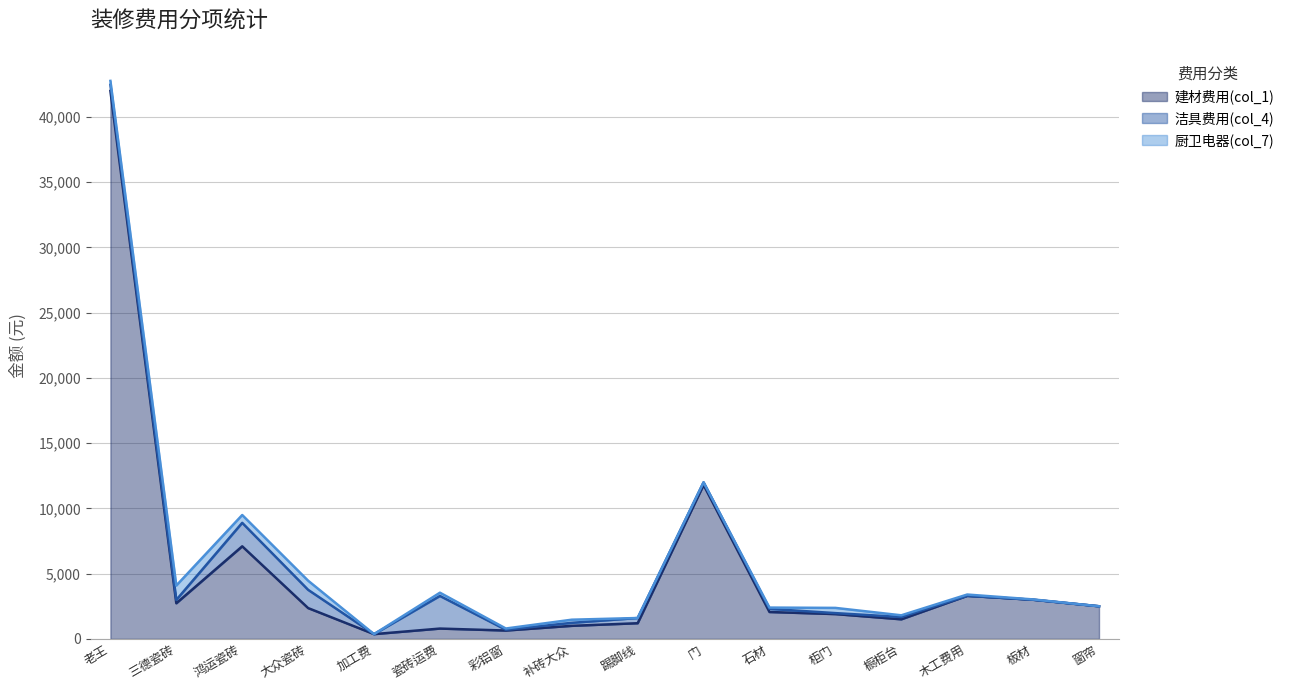

Reading left to right, extract all data points from this chart.

建材费用(col_1): 老王=42000	三德瓷砖=2730	鸿运瓷砖=7095	大众瓷砖=2360	加工费=364	瓷砖运费=790	彩铝窗=640	补砖大众=1000	踢脚线=1200	门=11800	石材=2060	柜门=1900	橱柜台=1500	木工费用=3300	板材=3000	窗帘=2500
洁具费用(col_4): 老王=470	三德瓷砖=257	鸿运瓷砖=1800	大众瓷砖=1400	加工费=0	瓷砖运费=2500	彩铝窗=60	补砖大众=230	踢脚线=400	门=200	石材=240	柜门=75	橱柜台=175	木工费用=0	板材=0	窗帘=0
厨卫电器(col_7): 老王=300	三德瓷砖=1100	鸿运瓷砖=600	大众瓷砖=700	加工费=0	瓷砖运费=250	彩铝窗=95	补砖大众=240	踢脚线=0	门=0	石材=99	柜门=400	橱柜台=132	木工费用=99	板材=25	窗帘=0